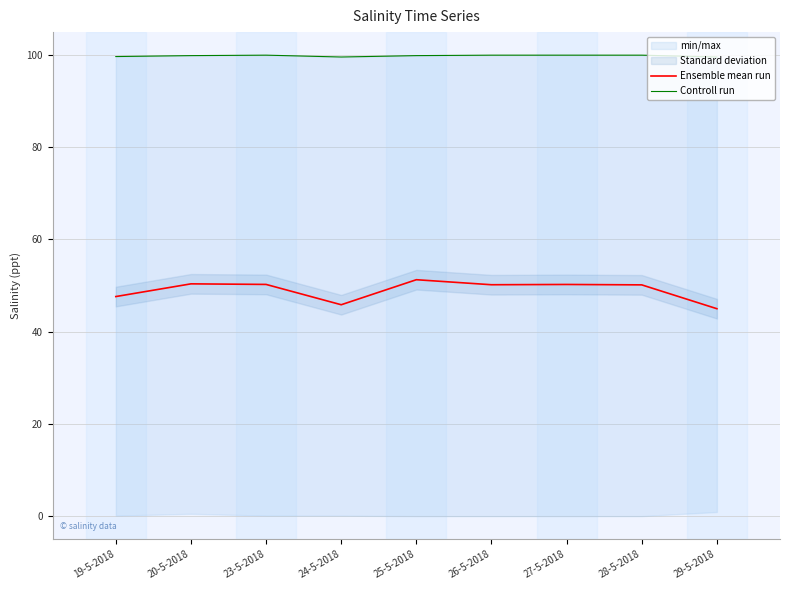

List the labels in order of Ensemble mean run value, smallest first.

29-5-2018, 24-5-2018, 19-5-2018, 28-5-2018, 26-5-2018, 27-5-2018, 23-5-2018, 20-5-2018, 25-5-2018